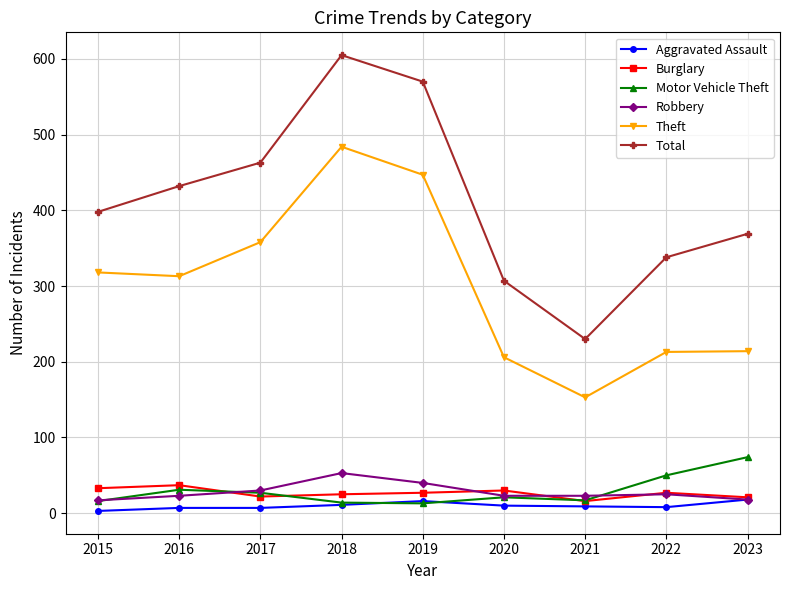

Where is the first local maximum for Theft?

2018